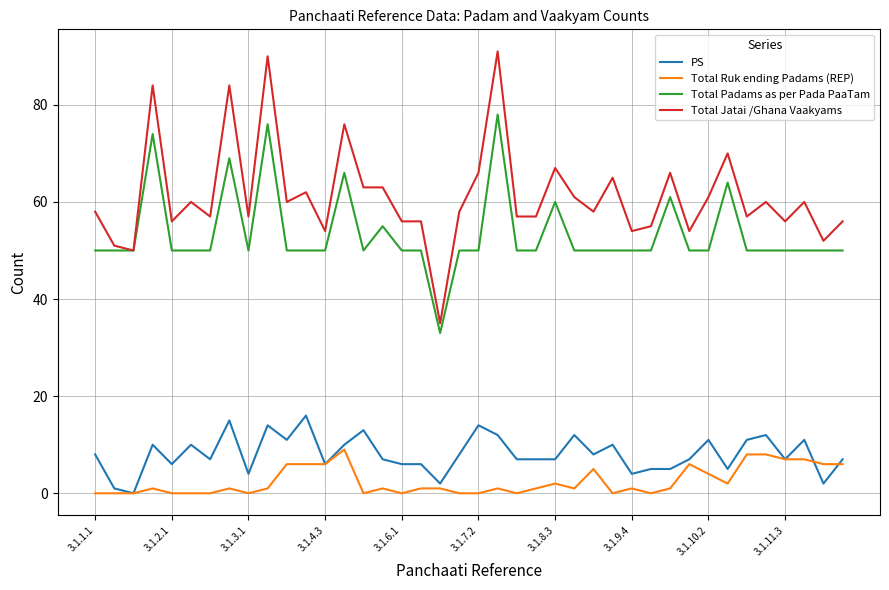

What is the average value of the PS series?

8